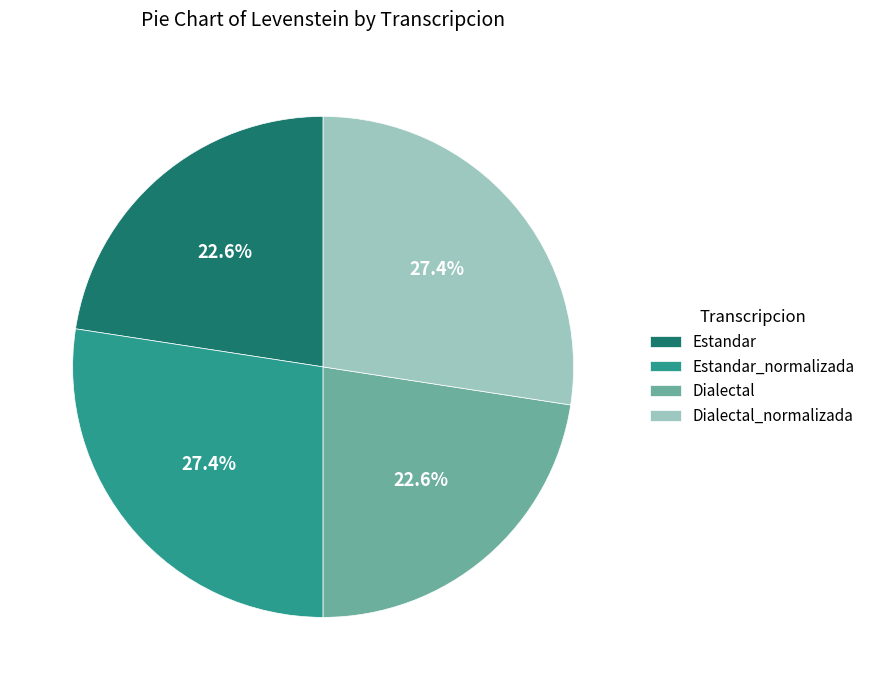

Count the number of slices in the pie.

4